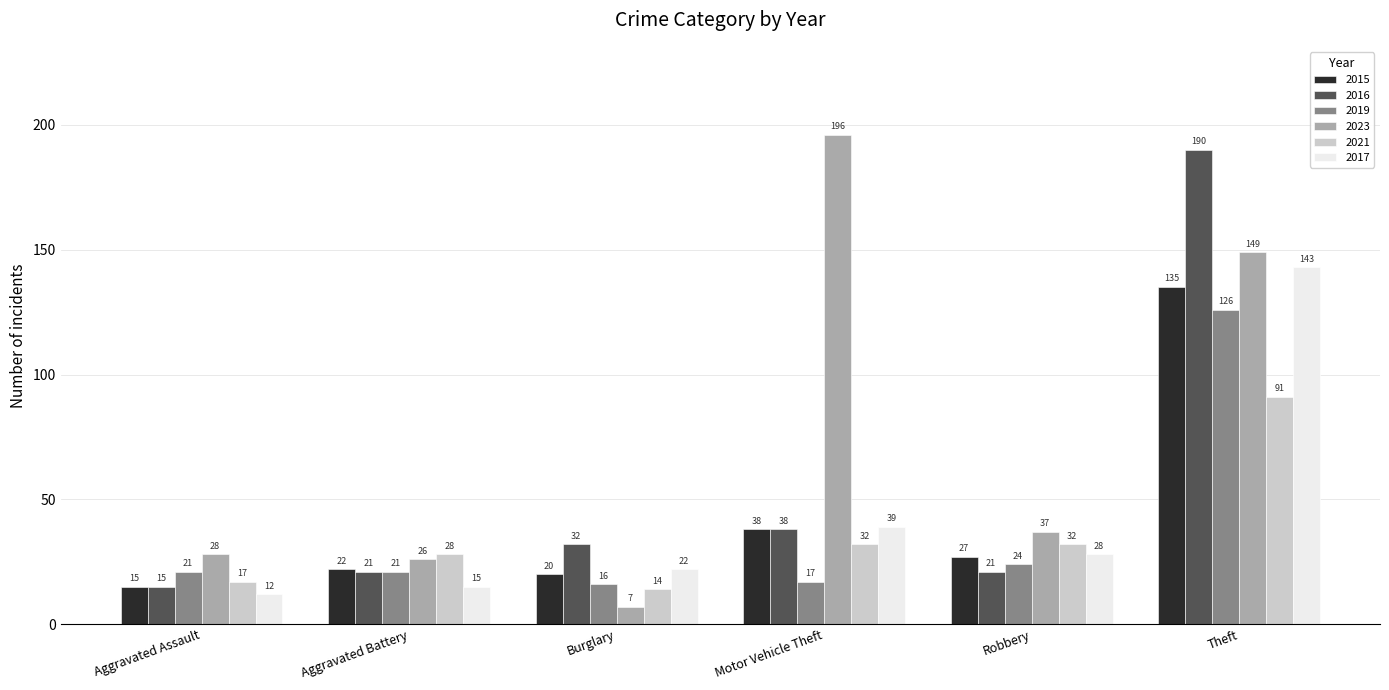

Which series has the largest total across all categories?

2023